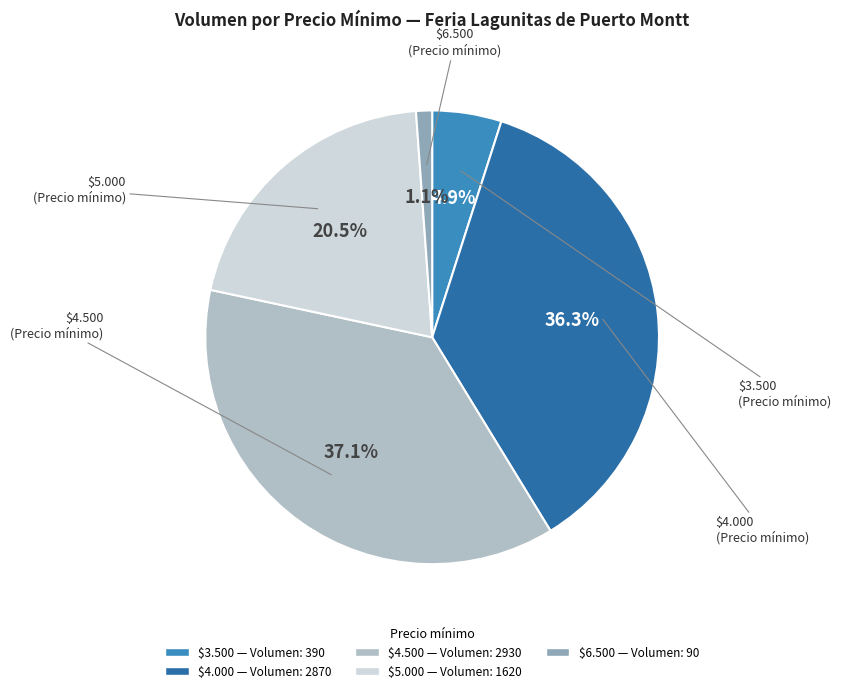

Does any single category account for the majority?

No